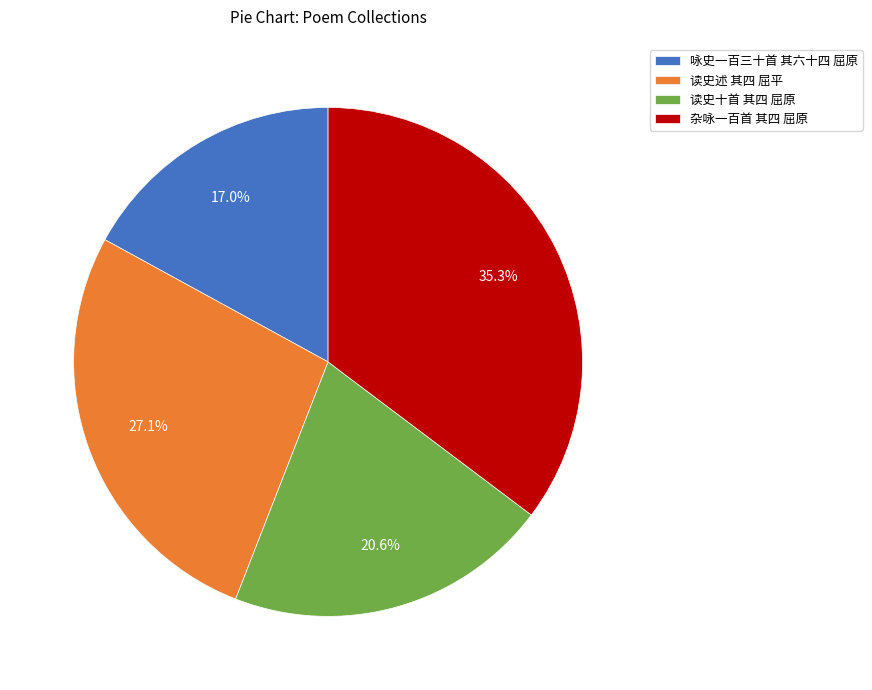

Count the number of slices in the pie.

4